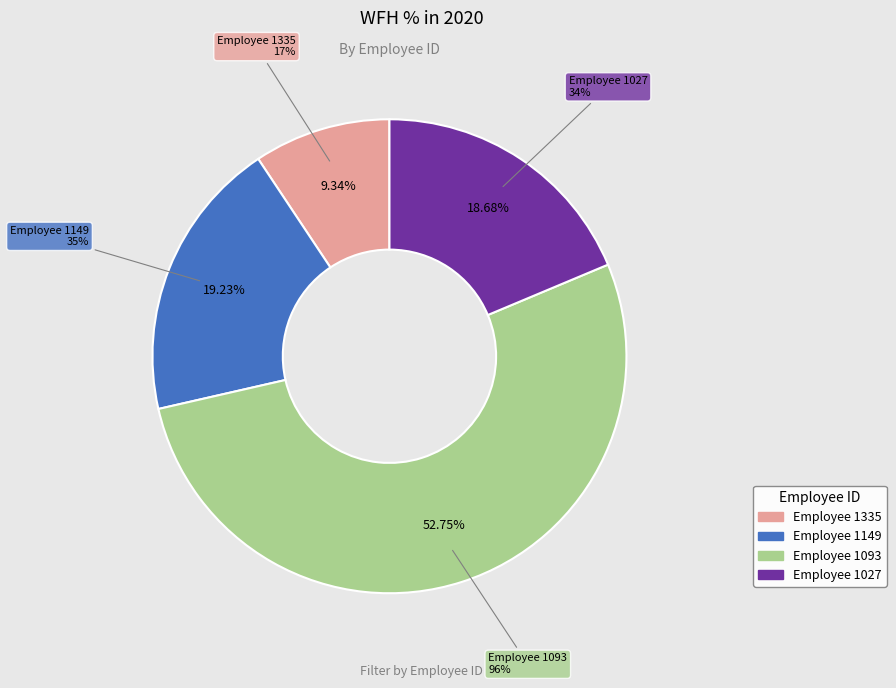

What is the smallest slice in the pie chart?

1335